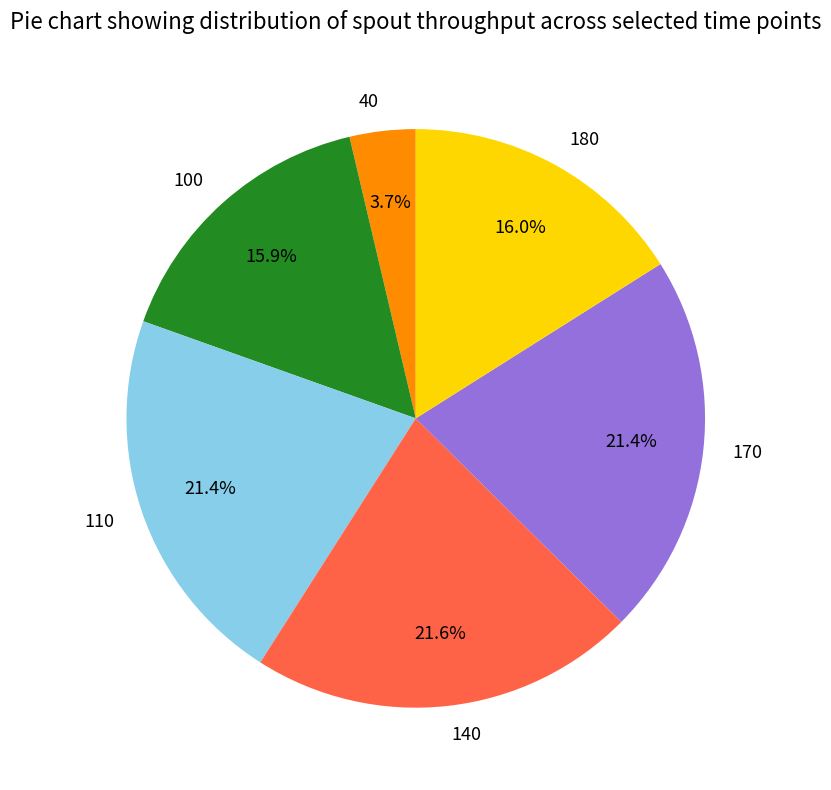

What is the ratio of the value at 170 to the value at 40?

5.8